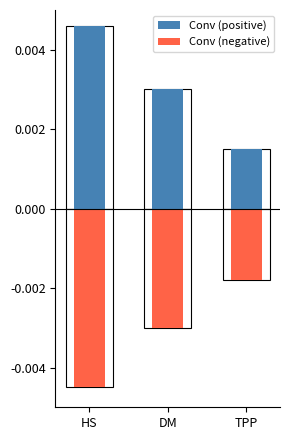

How many bars are there in total?

6